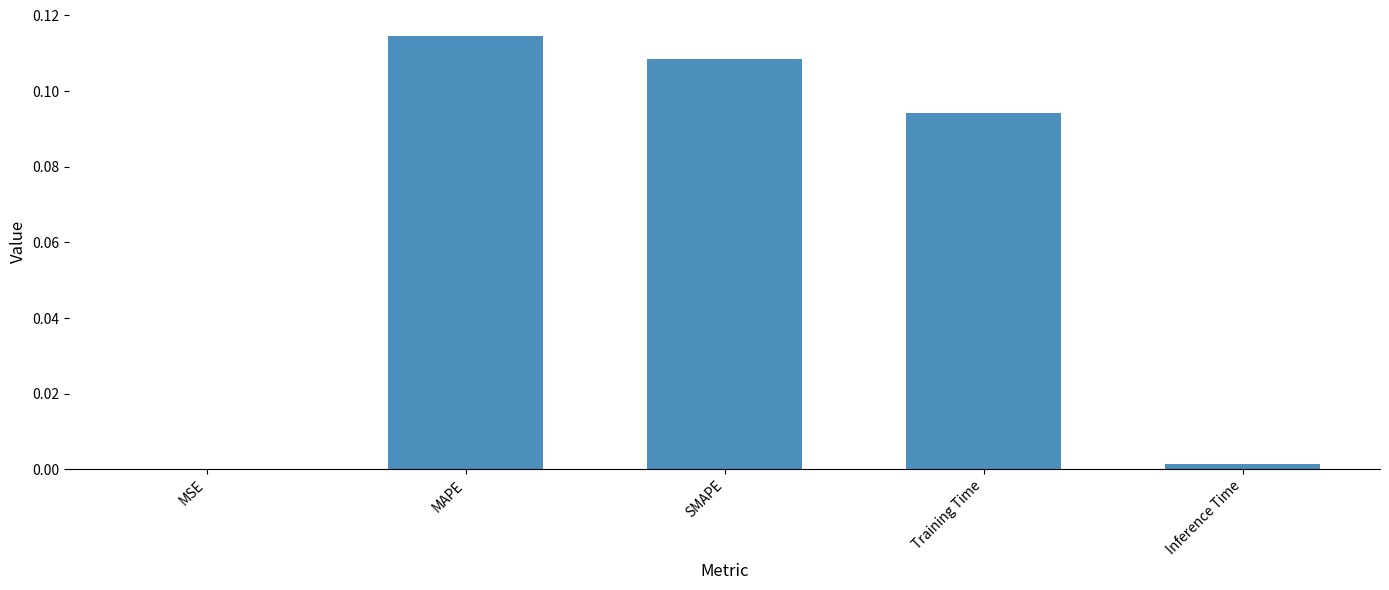

Does the chart contain stacked bars?

No